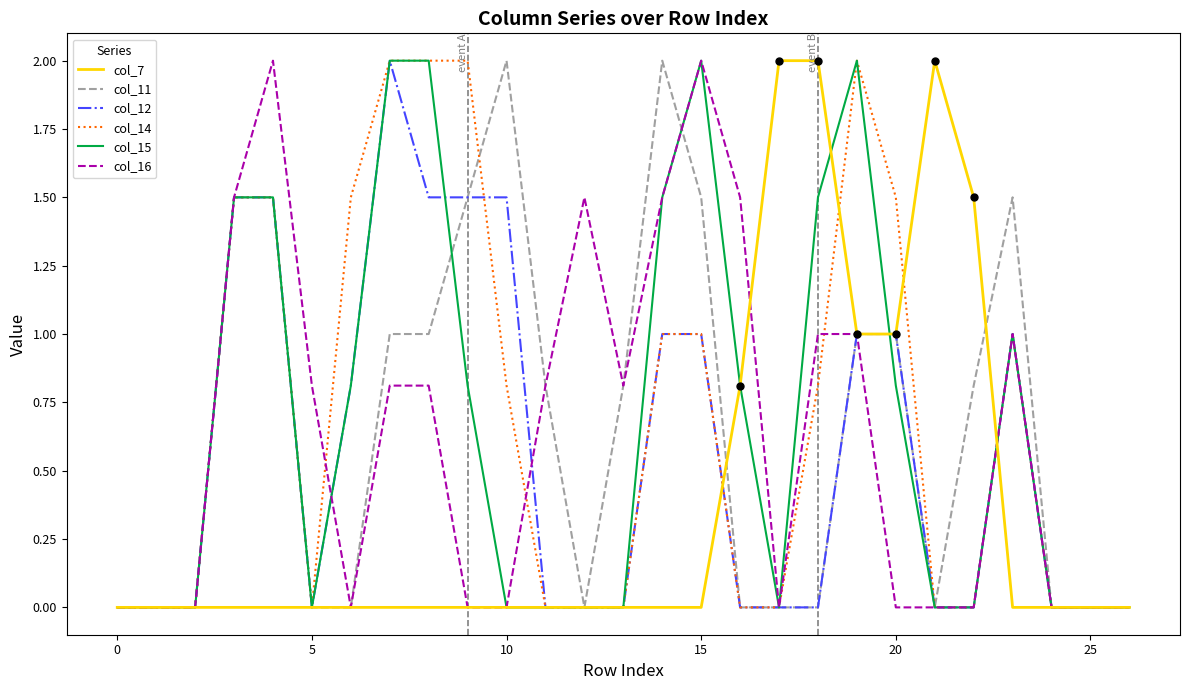

How many times do col_11 and col_7 cross each other?

2